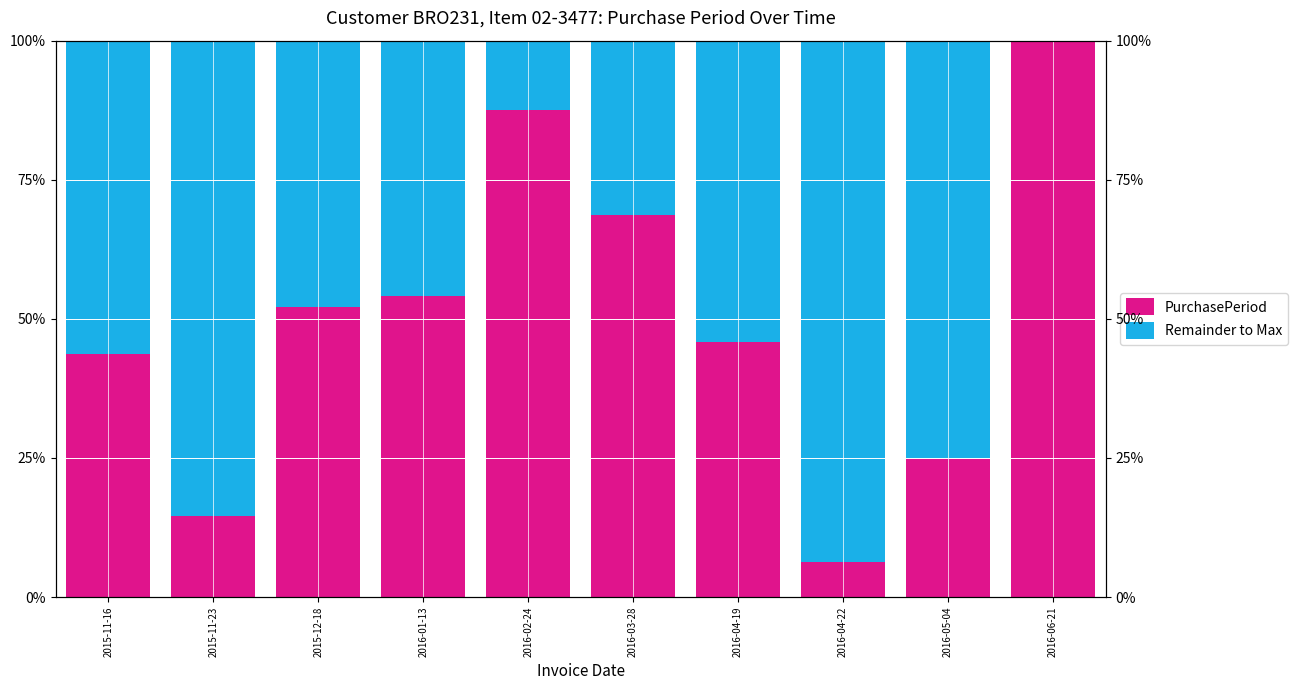

What is the label of the 9th bar from the left?

2016-05-04